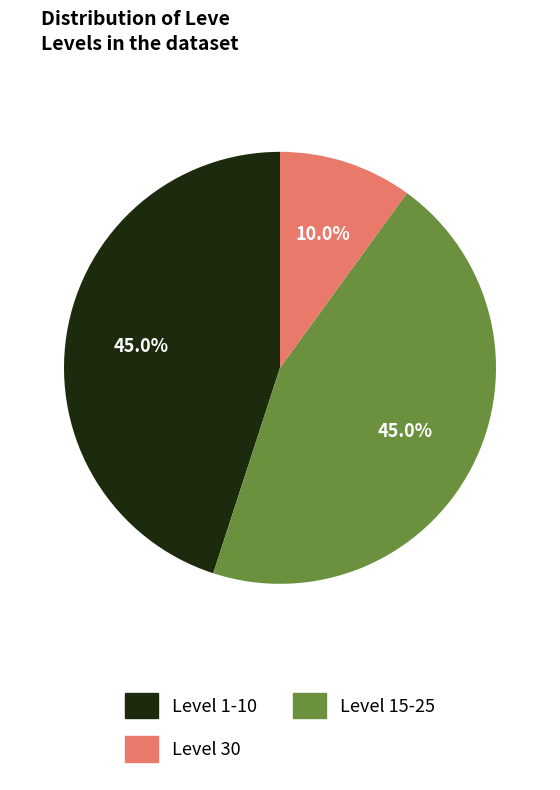

Does any single category account for the majority?

No